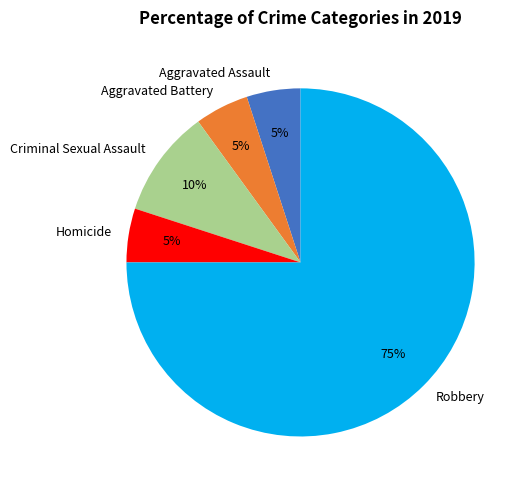

Which slice is the largest?

Robbery